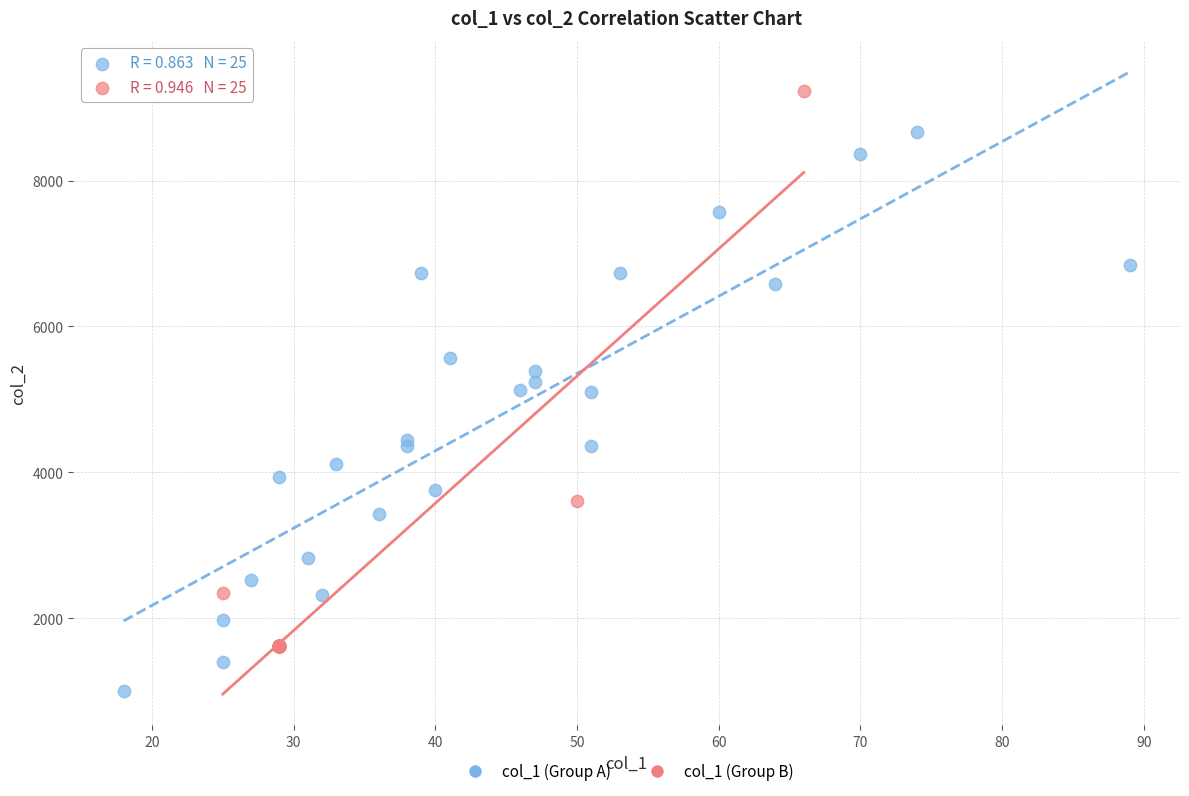

Which series contains the highest Y value?

col_1 (Group B)